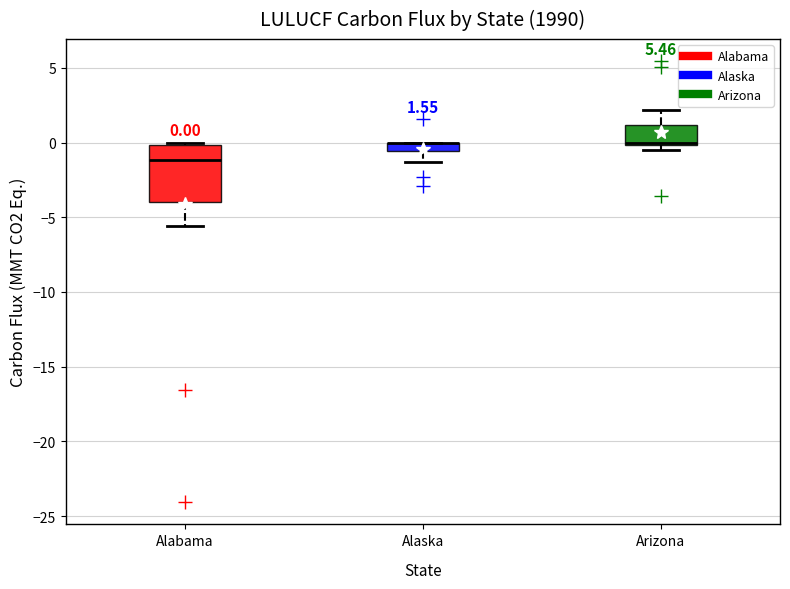

Which box is the tallest, from its lower edge to its upper edge?

Alabama